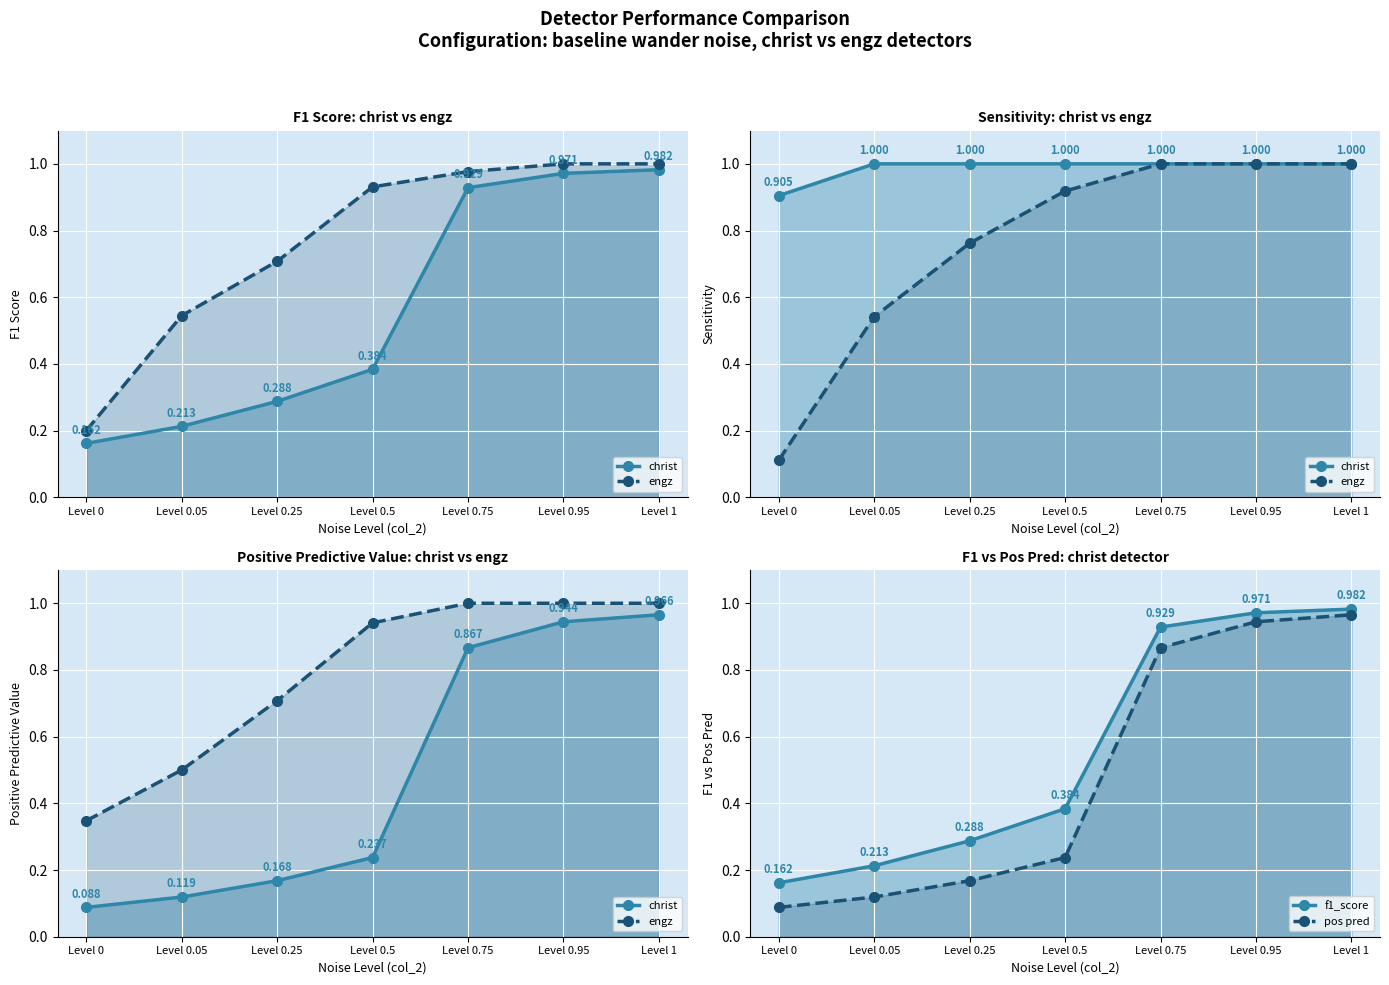

What is the difference between the f1_score values at Level 0.05 and Level 0?

0.1